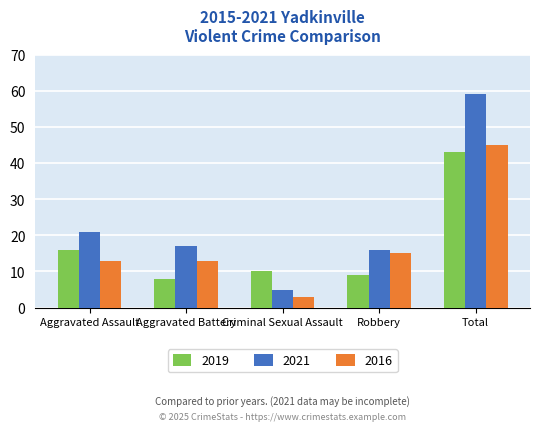

The value of 2016 at Robbery is 15. True or false?

True